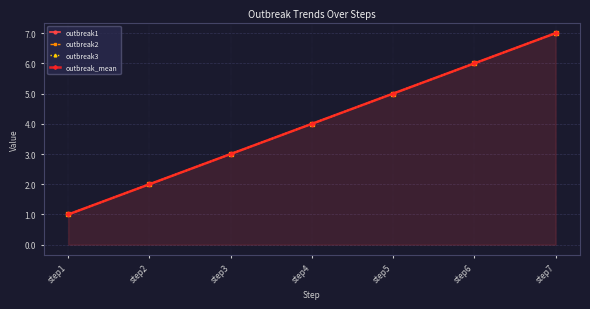

The value of outbreak3 at step4 is 1. True or false?

False